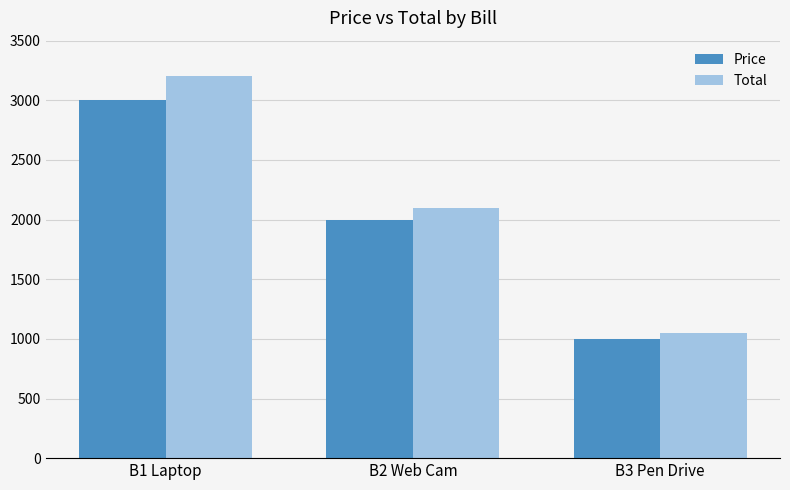

At which category does the chart reach its peak across all series?

B1 Laptop